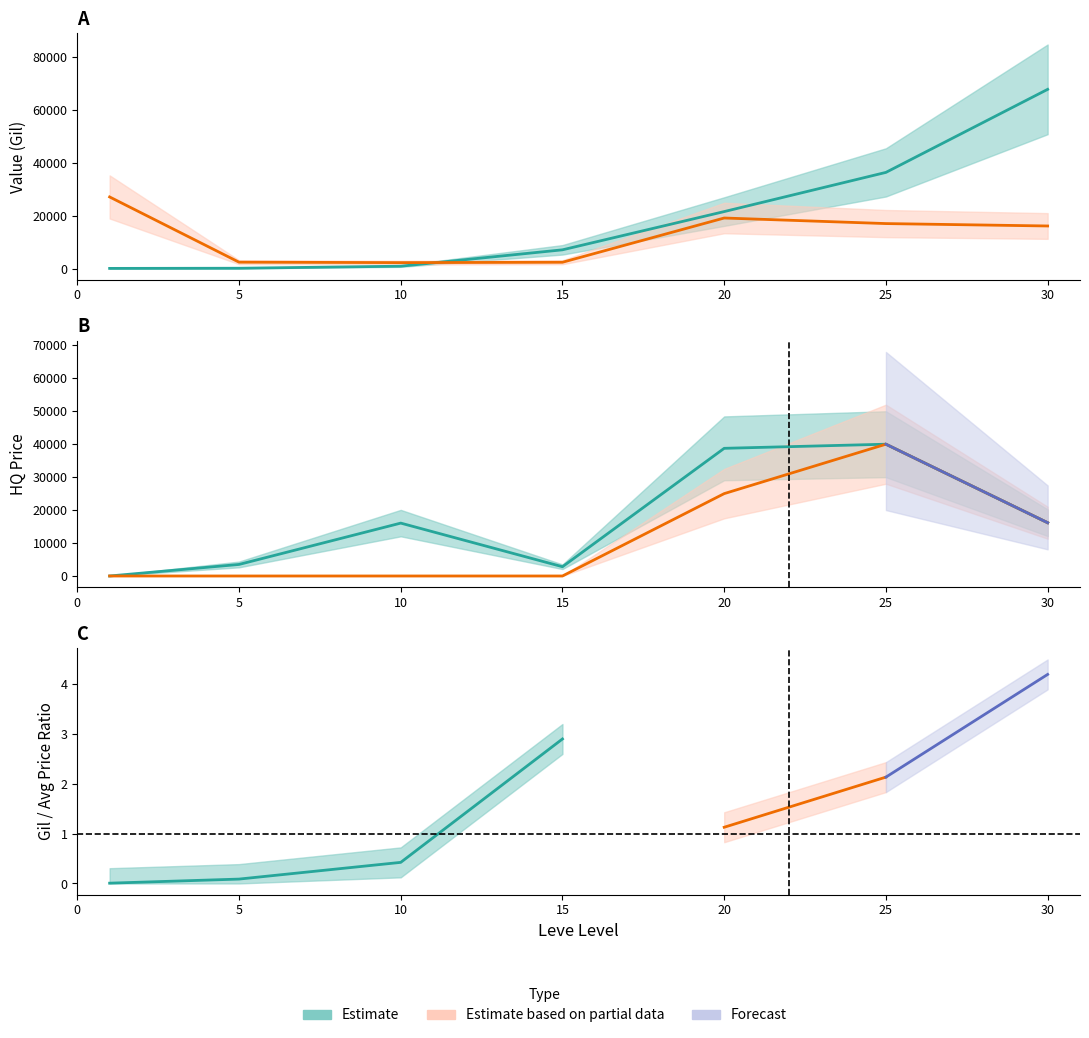

What is the difference between the second highest and second lowest values in the LevePriceHQ series?

35941